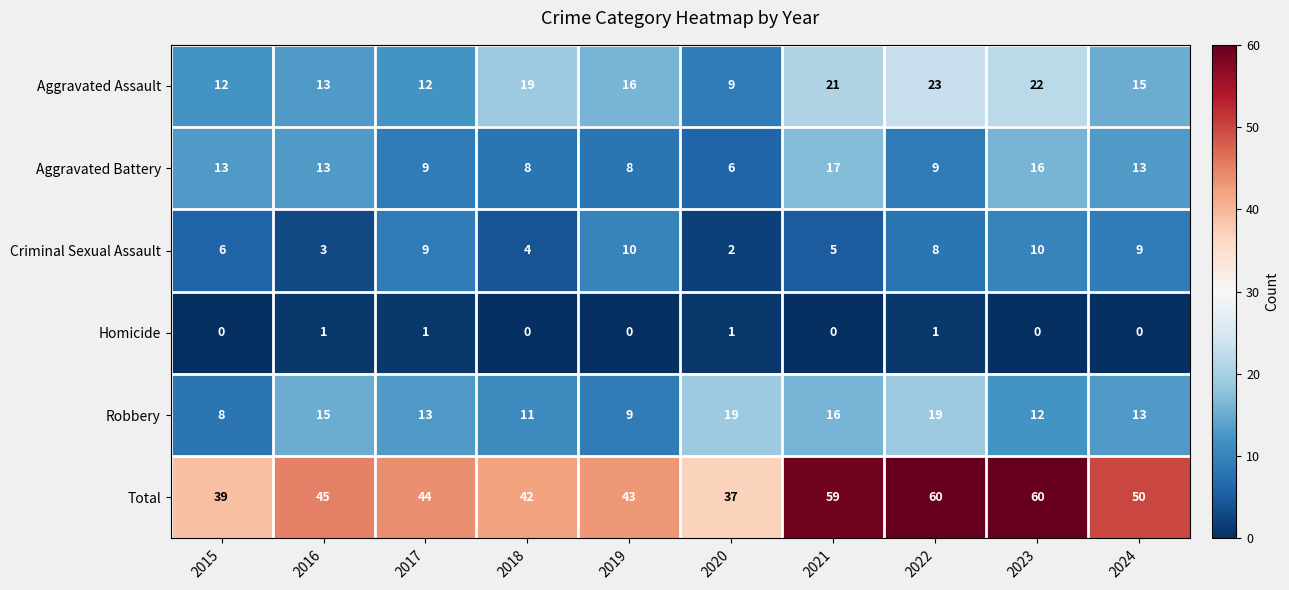

What is the sum of all Aggravated Assault values?

162